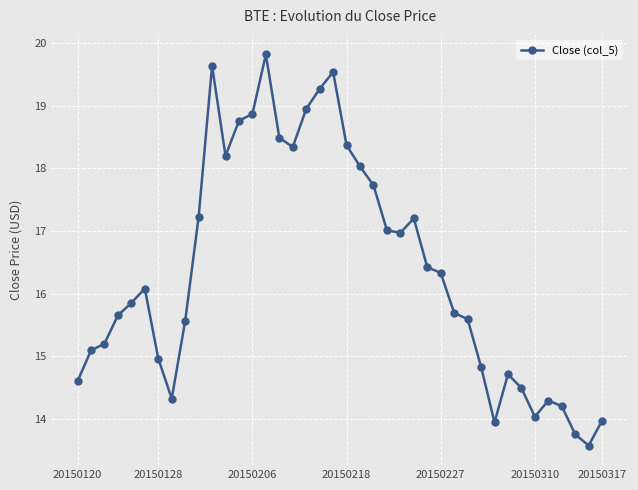

True or false: there are more than 0 points higher than both neighbors.

True